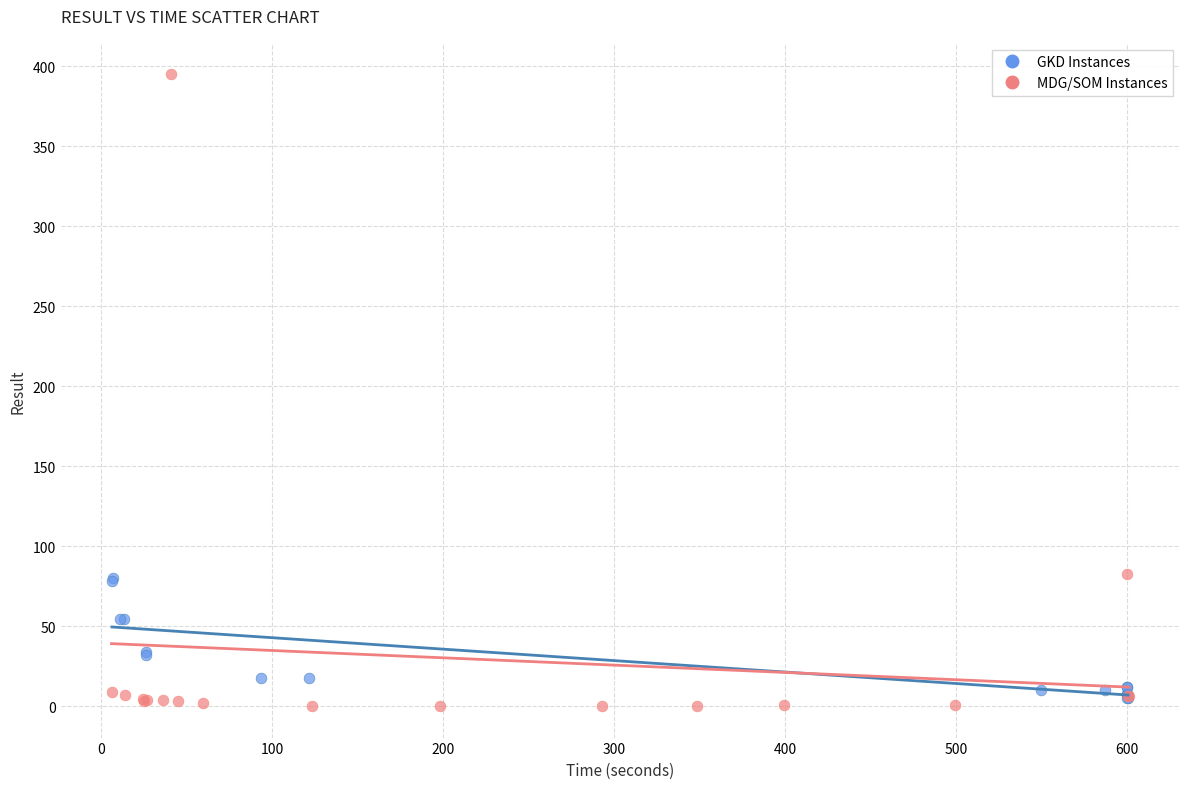

Which series has the widest spread of Y values?

MDG/SOM Instances